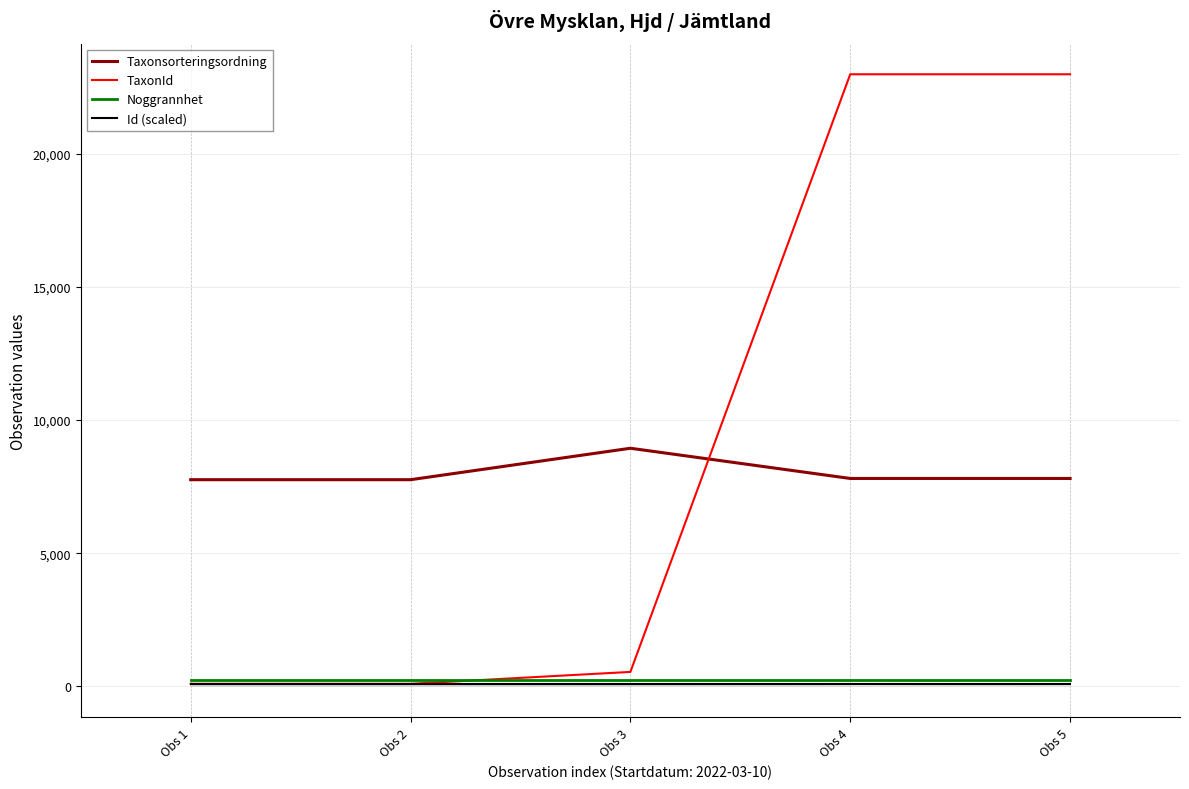

What is the total value across all series at Obs 3?

9834.5